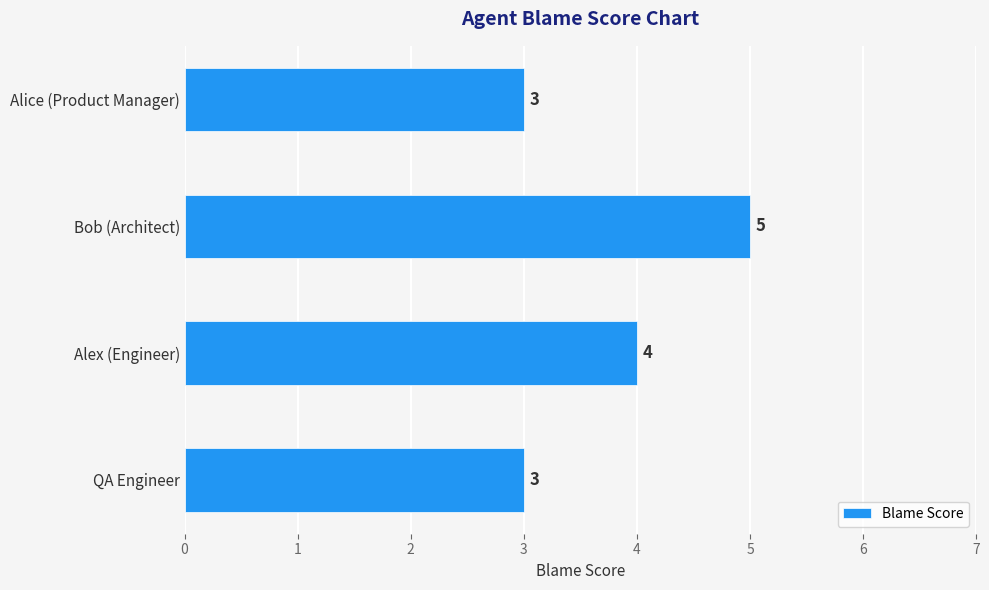

Count the number of data series in this chart.

1